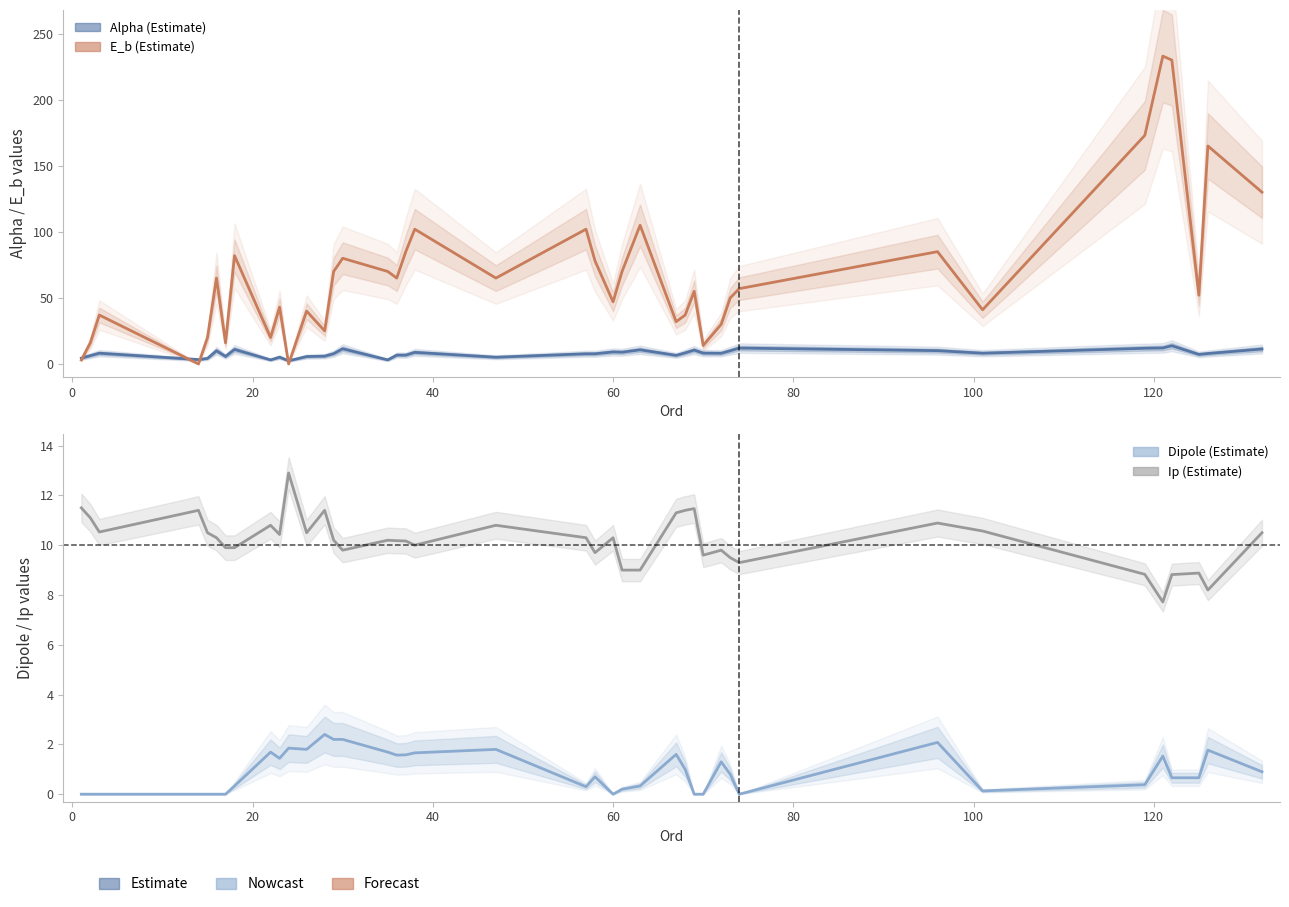

Which series has the largest range (max minus min)?

E_b